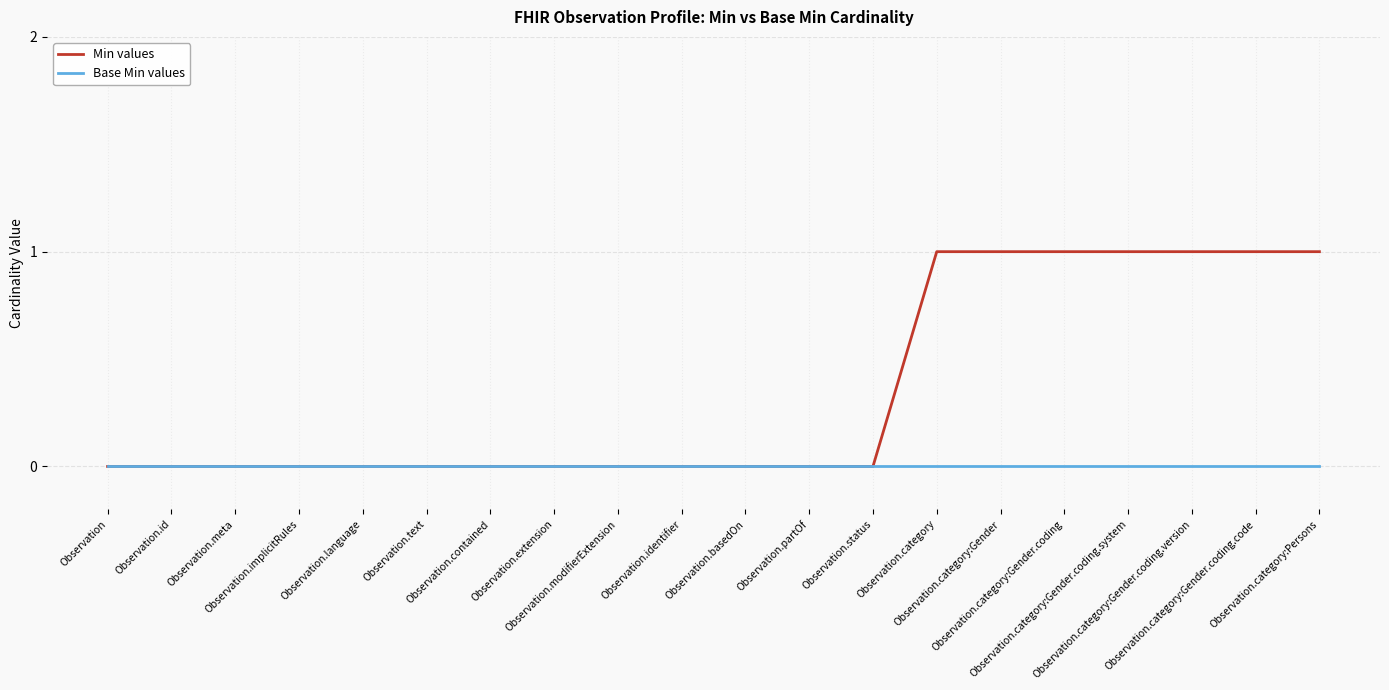

List the series in order of their overall mean, lowest first.

Base Min values, Min values